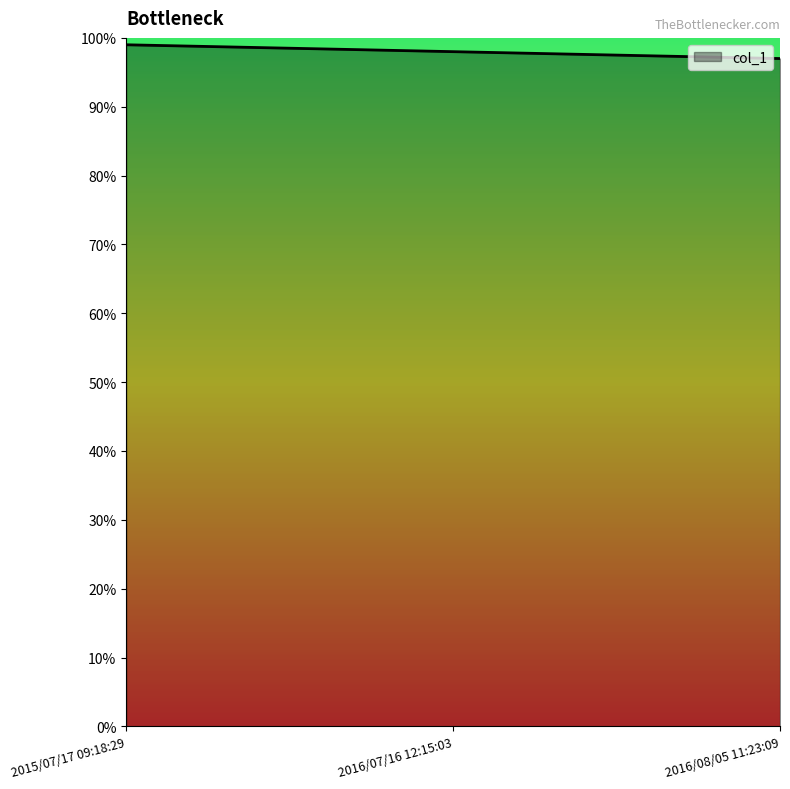

List the labels in order of value, smallest first.

2016/08/05 11:23:09, 2016/07/16 12:15:03, 2015/07/17 09:18:29